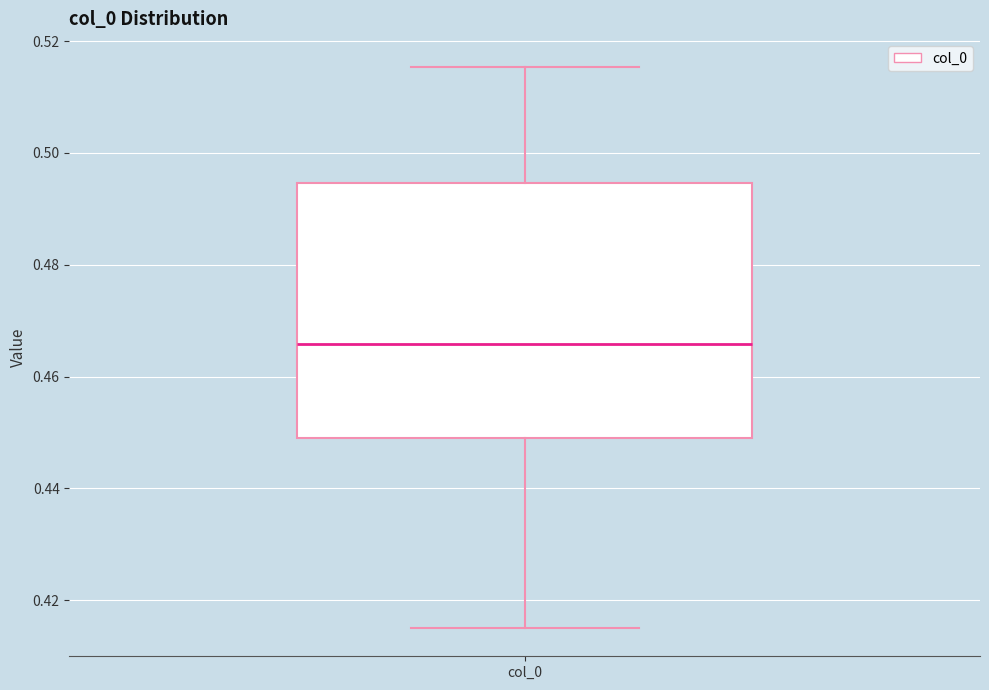

Transcribe this box plot: give where the median line is, the range the box spans, and where the two whiskers end, as read against the y-axis. The values are not printed on the chart, so give them approximately, as read against the axis.

median 0.466, box 0.448 to 0.494, whiskers 0.414 to 0.516